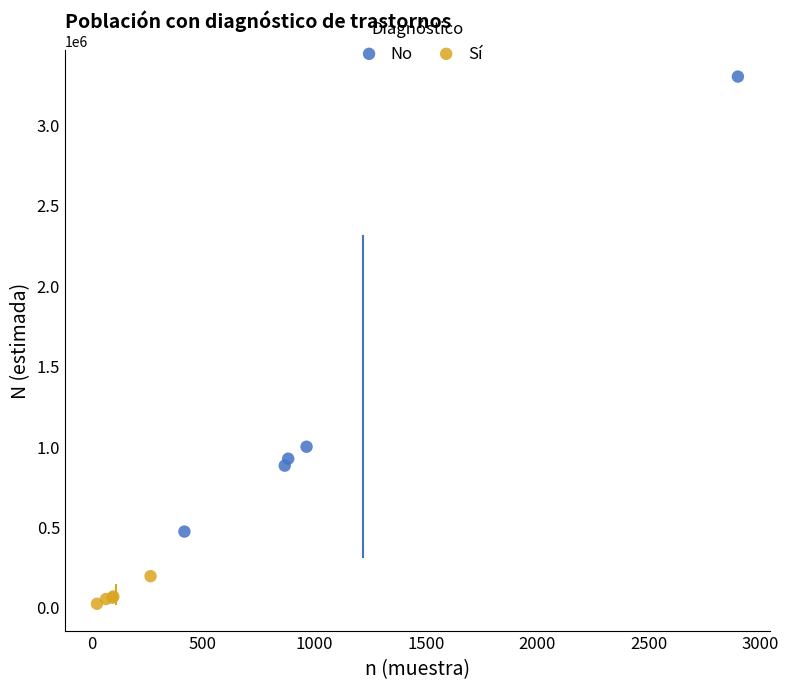

Which series contains the lowest Y value?

Sí